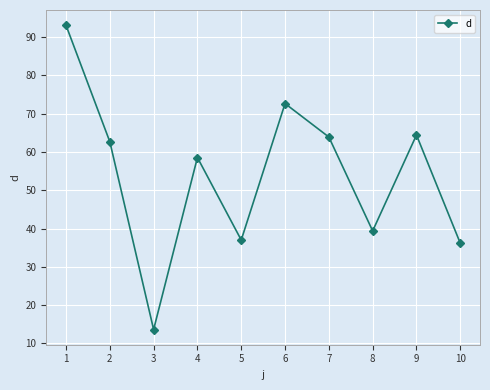

The chart shows a value of 126.4 at 5. True or false?

False